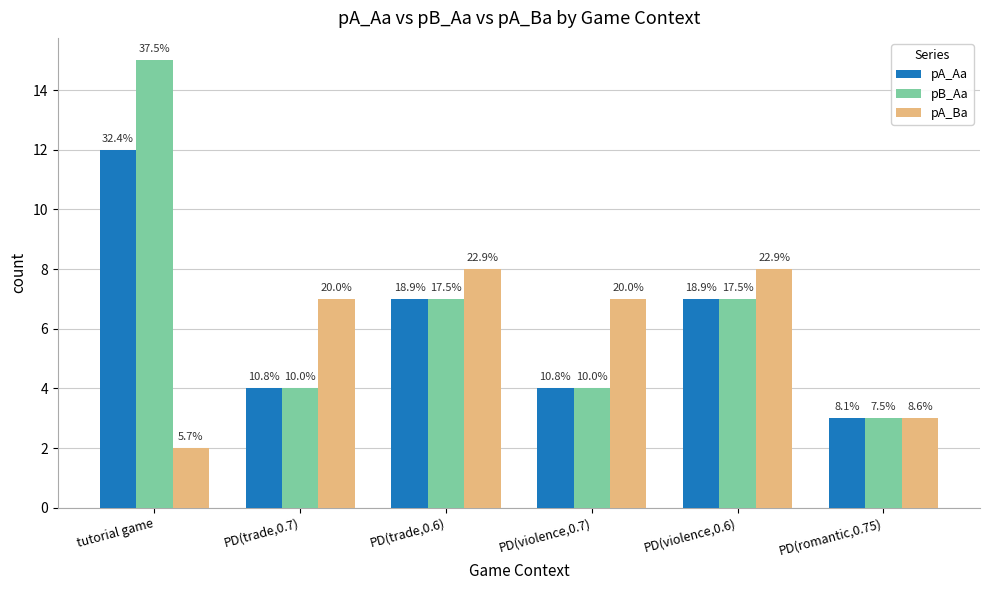

How many bars are there in each group?

3